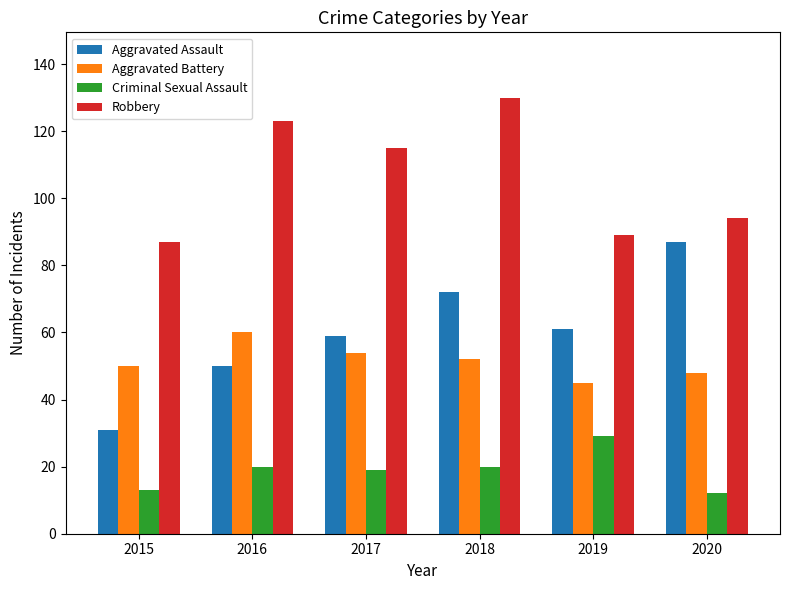

What is the average value of the Aggravated Battery series?

52